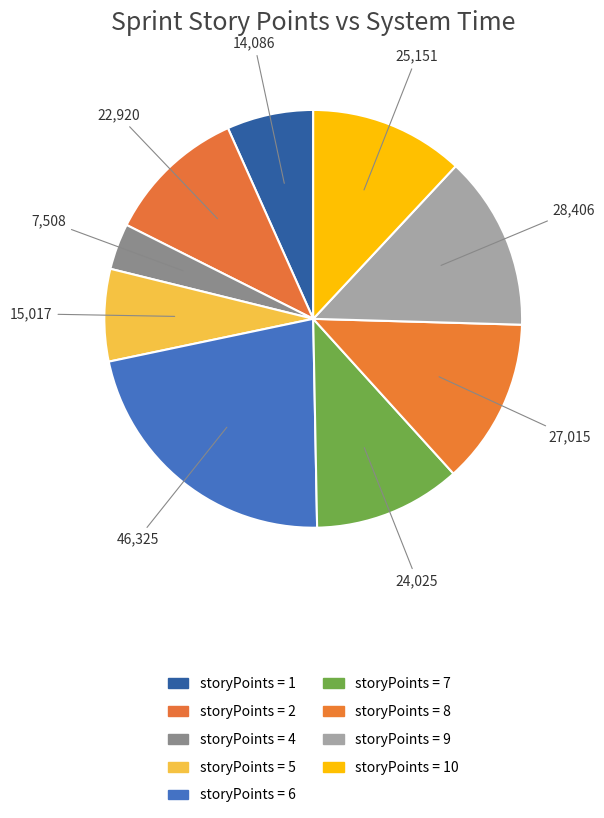

How many segments does this pie chart have?

9